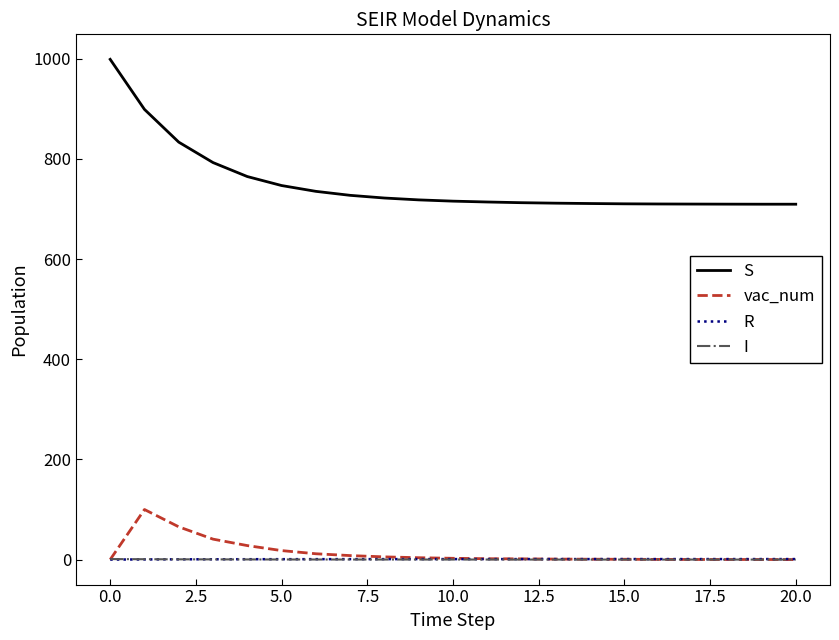

True or false: R and S intersect in this chart.

False